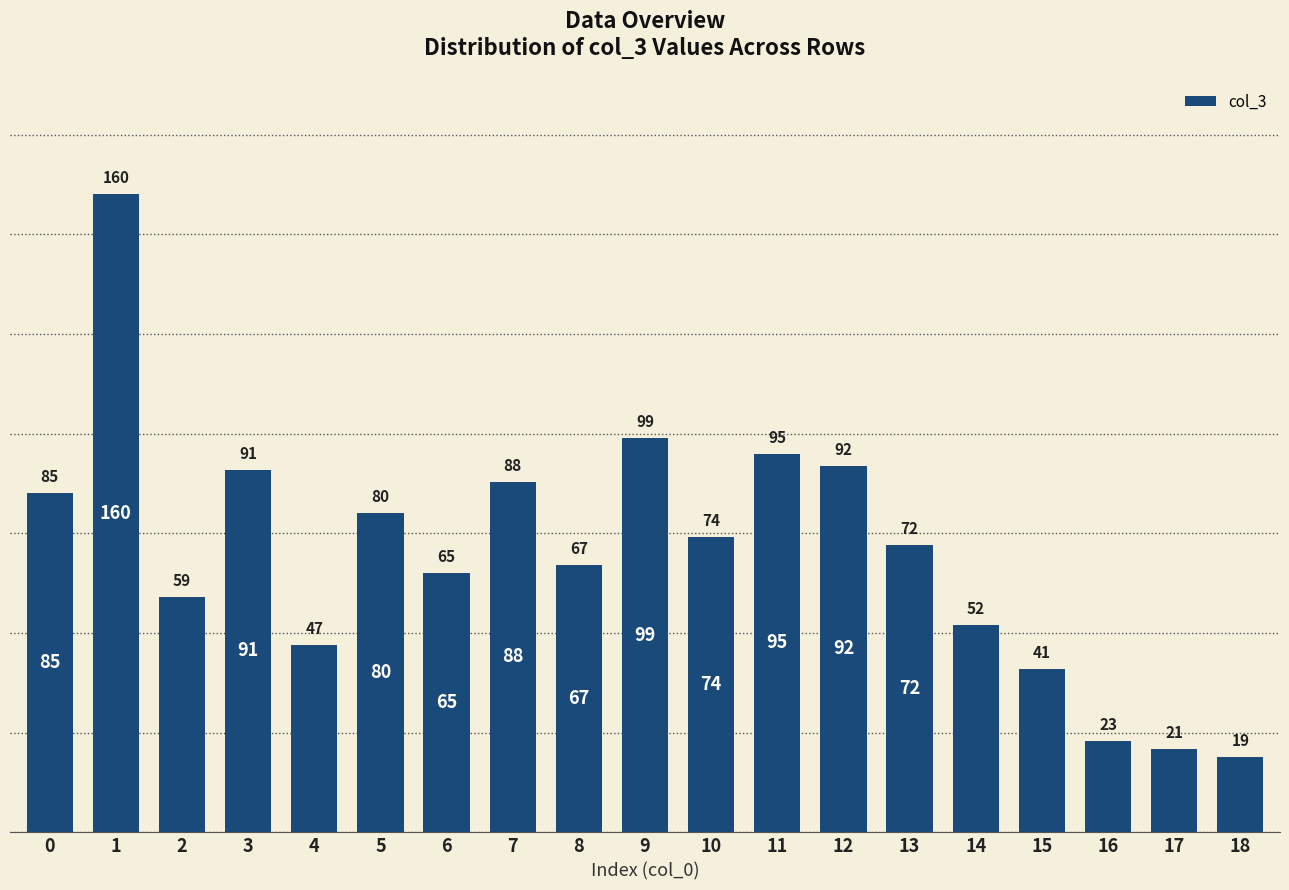

List the labels in order of value, smallest first.

18, 17, 16, 15, 4, 14, 2, 6, 8, 13, 10, 5, 0, 7, 3, 12, 11, 9, 1